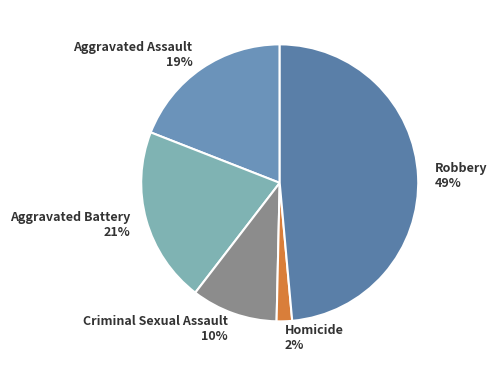

Is it true that Aggravated Assault is 12% of the pie?

False